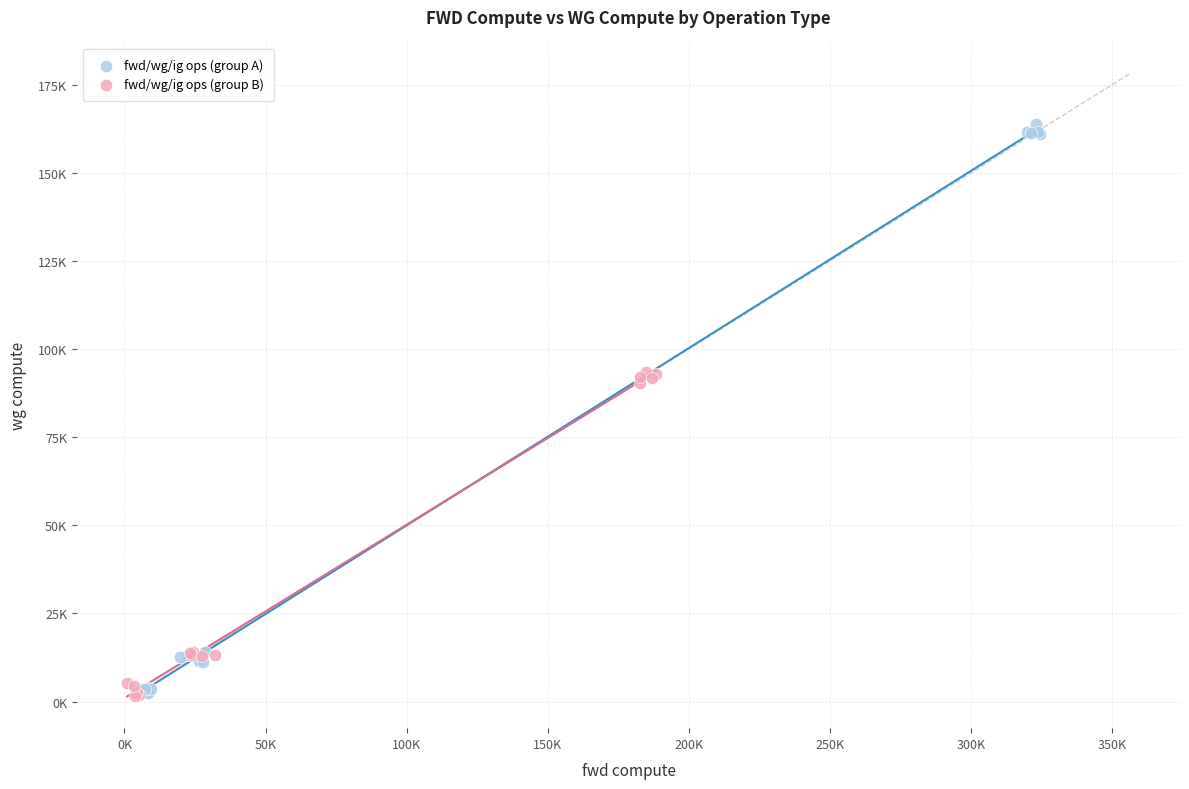

What are all the series names shown in the legend?

fwd/wg/ig ops (group A), fwd/wg/ig ops (group B)